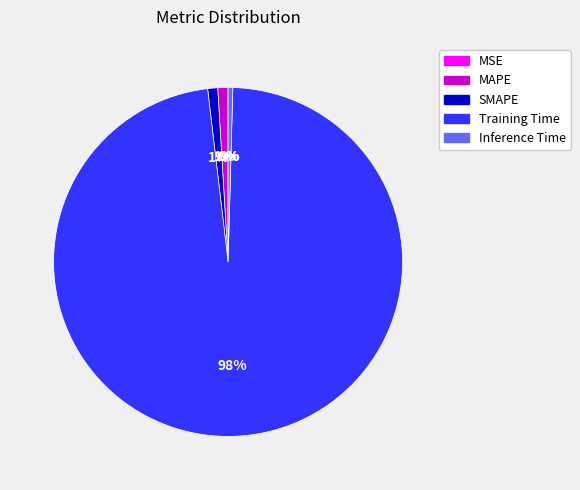

Combined, do SMAPE and Training Time account for over 50%?

Yes